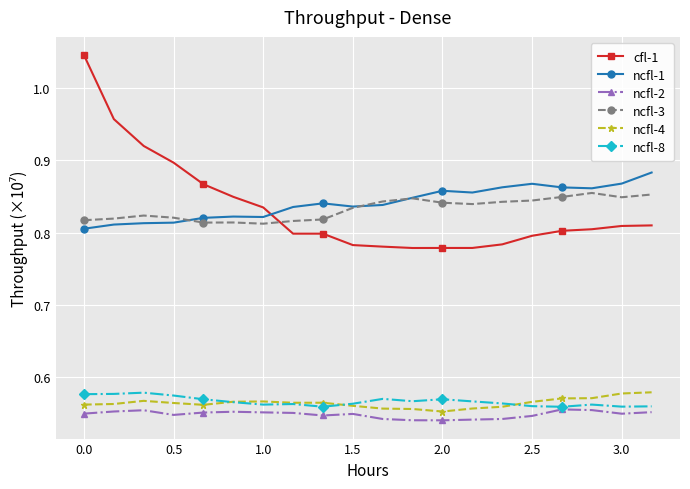

Which series has the largest range (max minus min)?

cfl-1